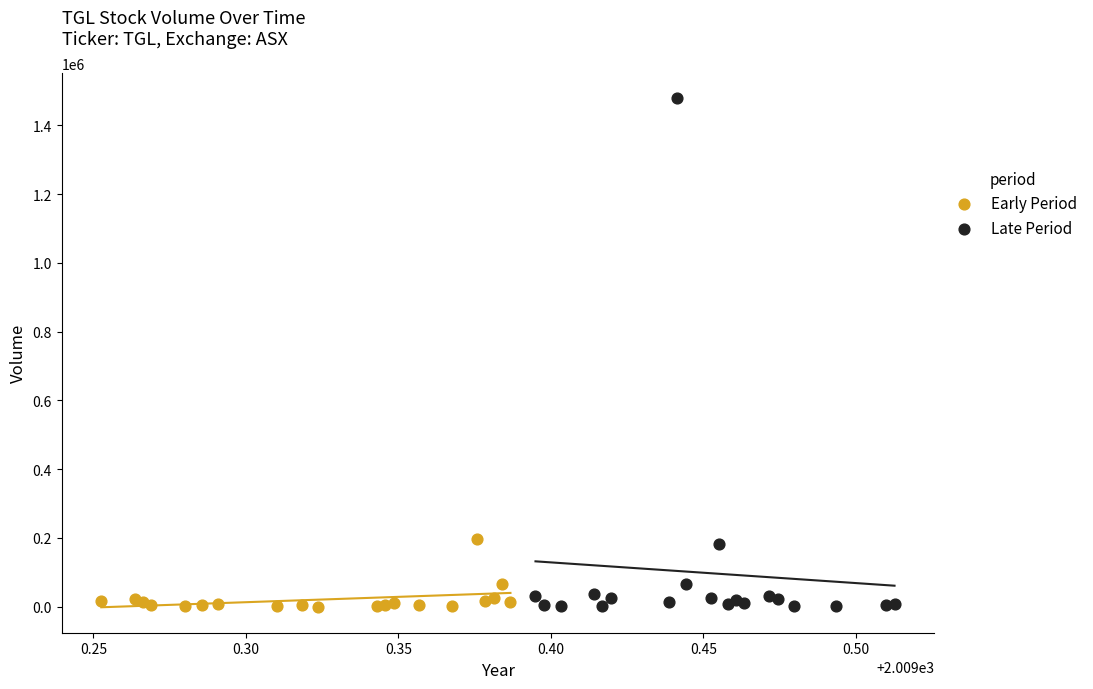

Which series contains the highest Y value?

Late Period